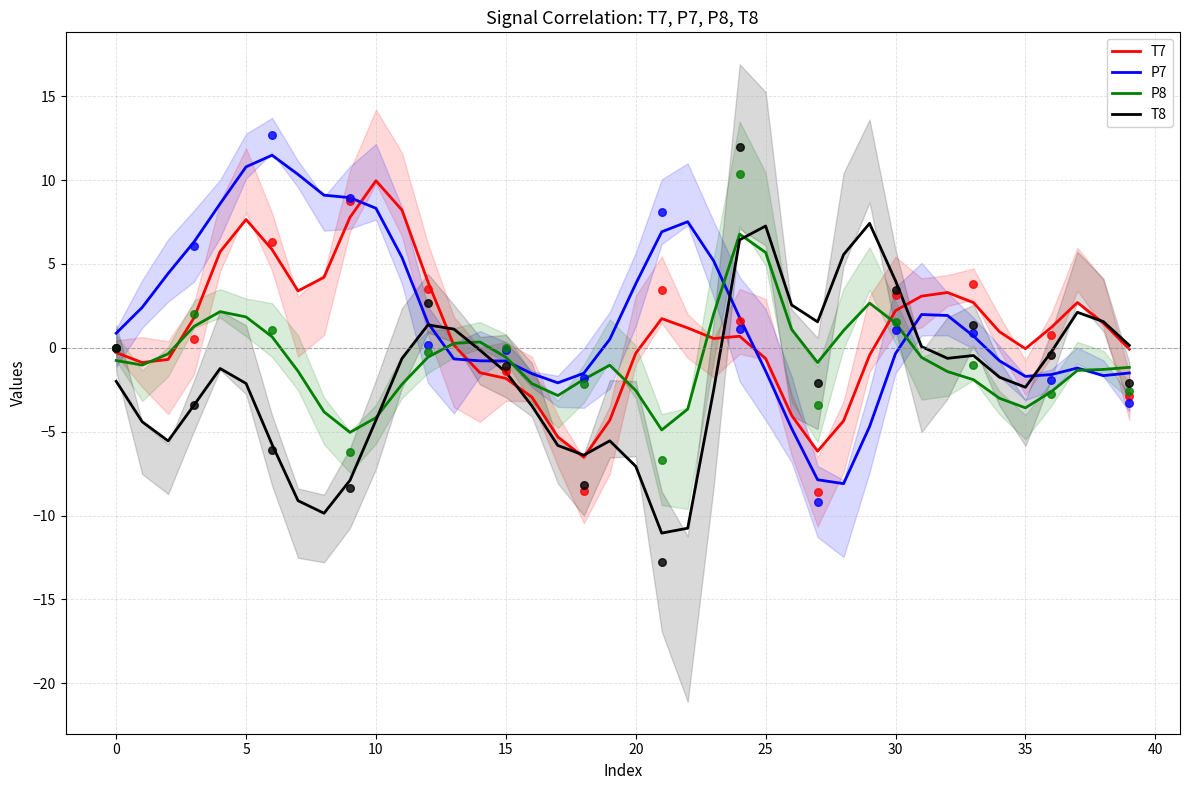

At how many categories does at least one series exceed 1?

30